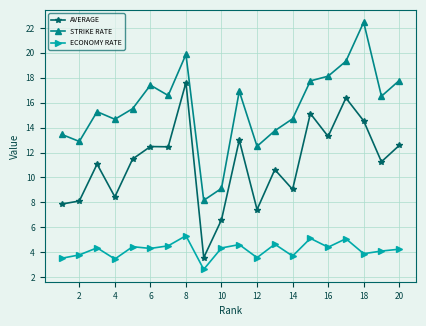

What is the difference between the second highest and minimum values in the AVERAGE series?

12.8